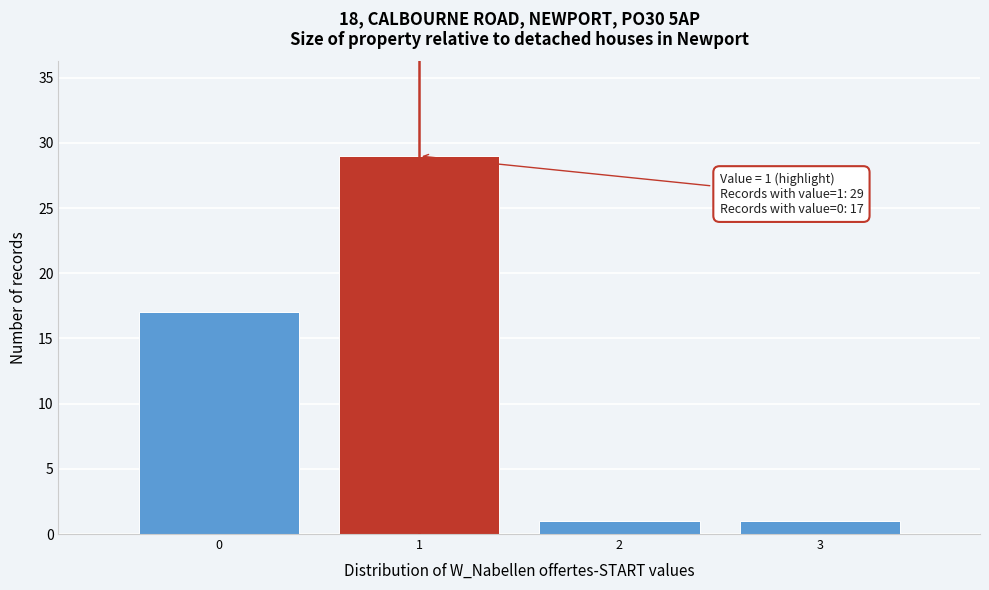

Over which range of the x-axis is the bar tallest?

0.5 to 1.5